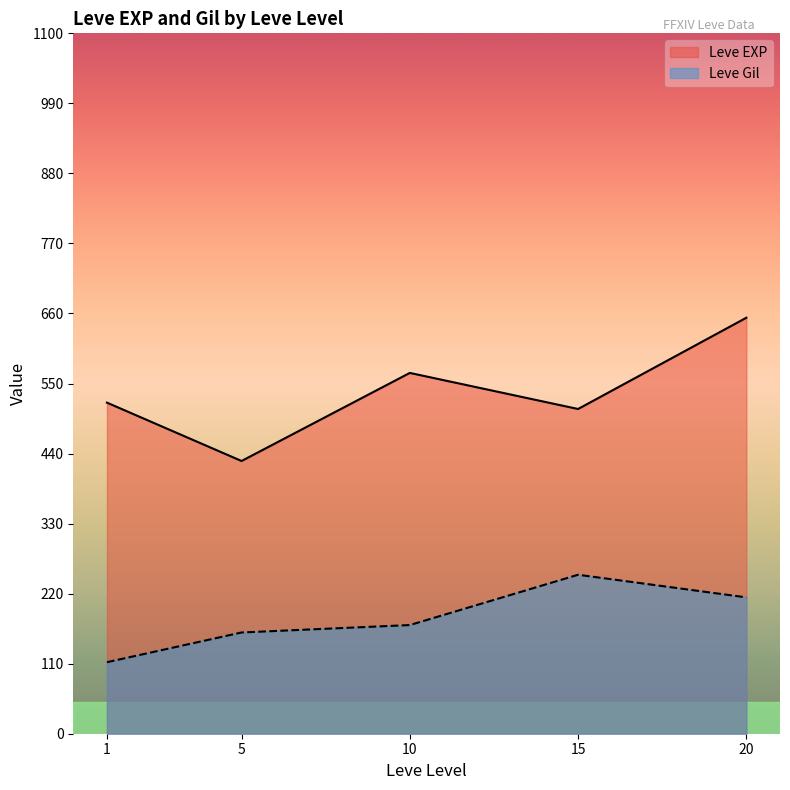

True or false: Leve EXP has a value of 577 at 20.

False